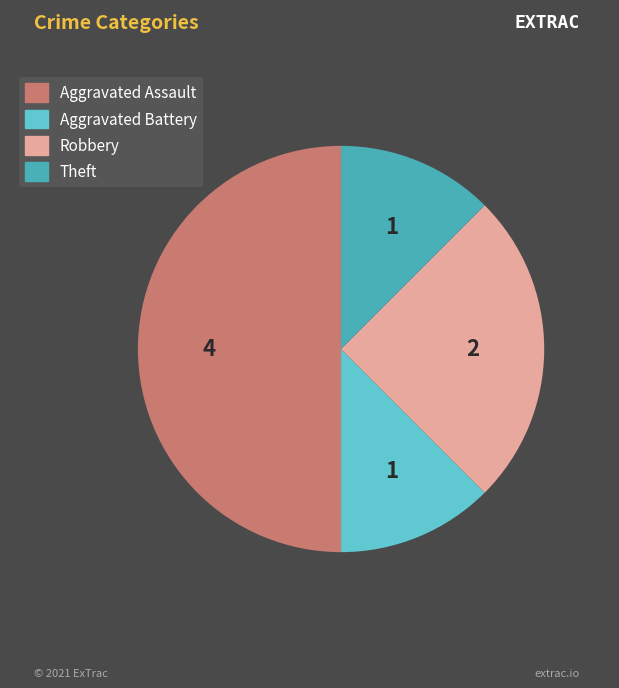

What is the largest slice in the pie chart?

Aggravated Assault